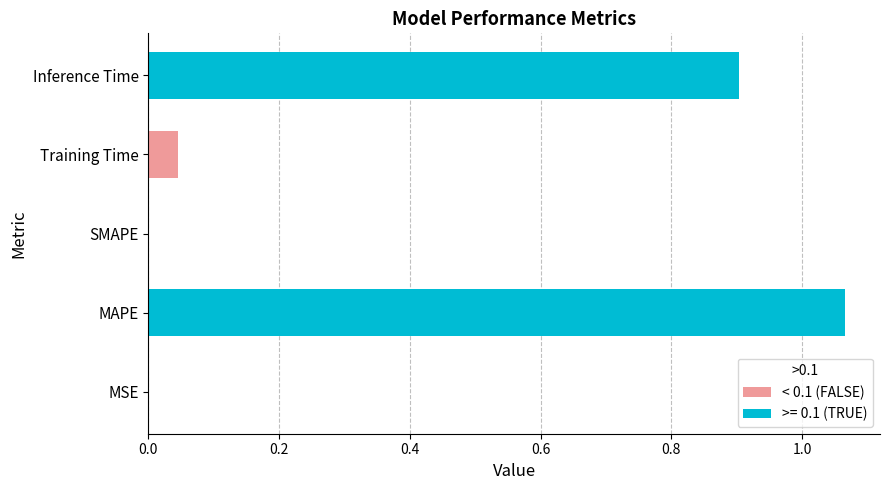

At which category does the chart reach its peak across all series?

MAPE